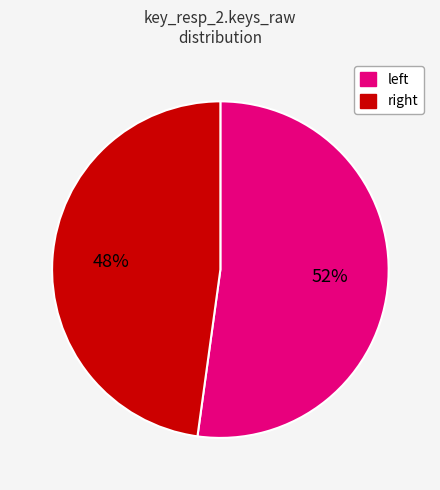

Which slice is the smallest?

right